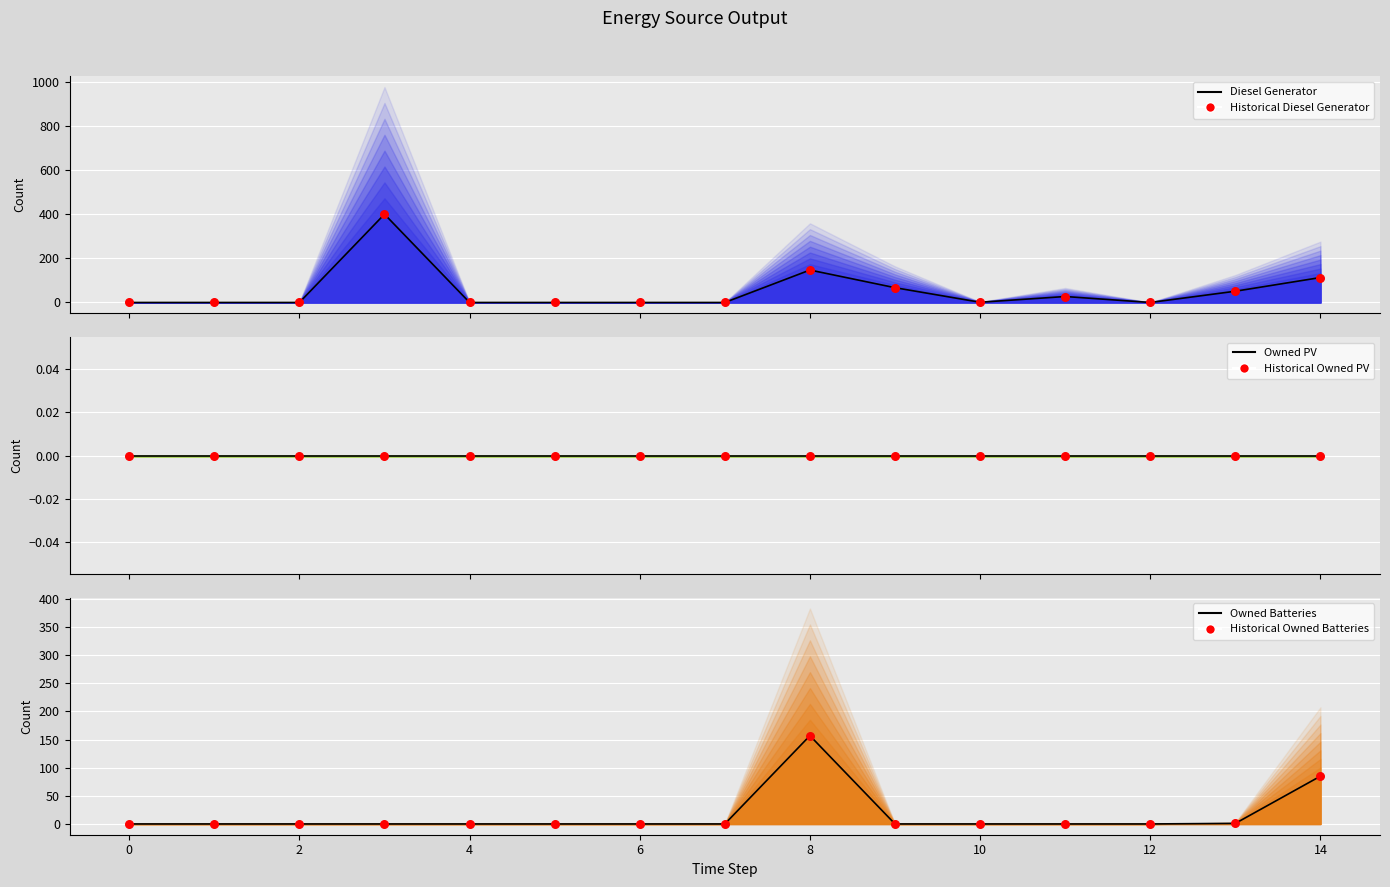

Which series has the largest total across all categories?

Diesel Generator